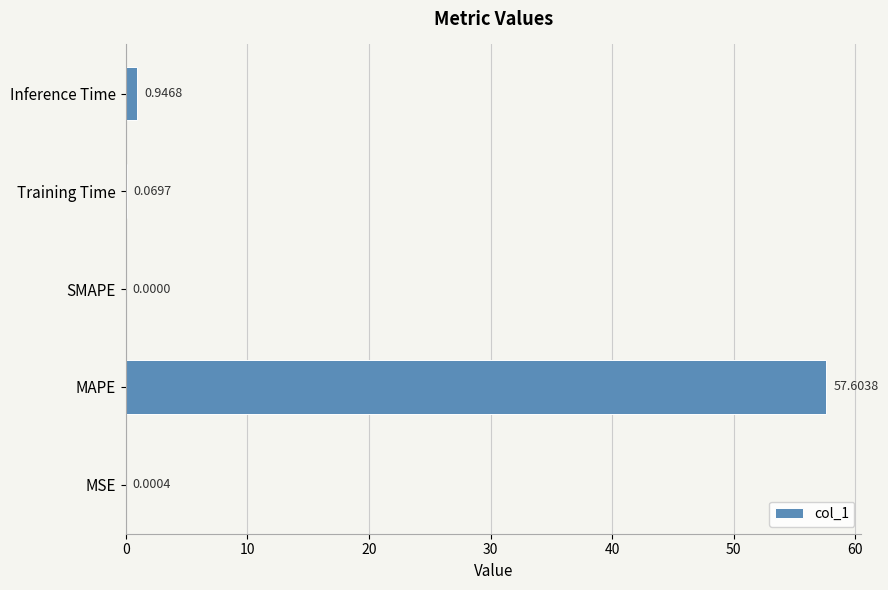

What is the maximum value shown in the chart?

57.6